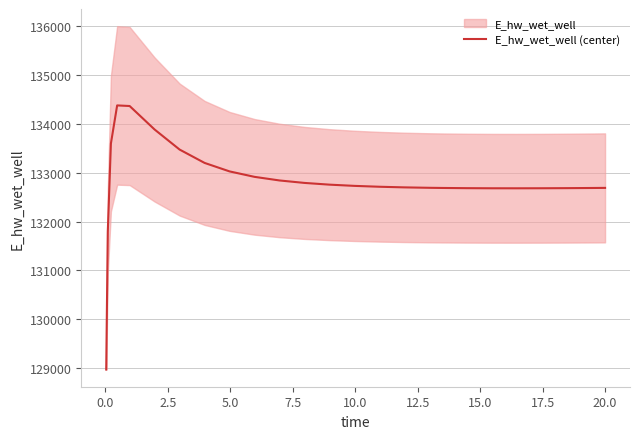

What is the lowest value of the E_hw_wet_well (center) series?

128975.5